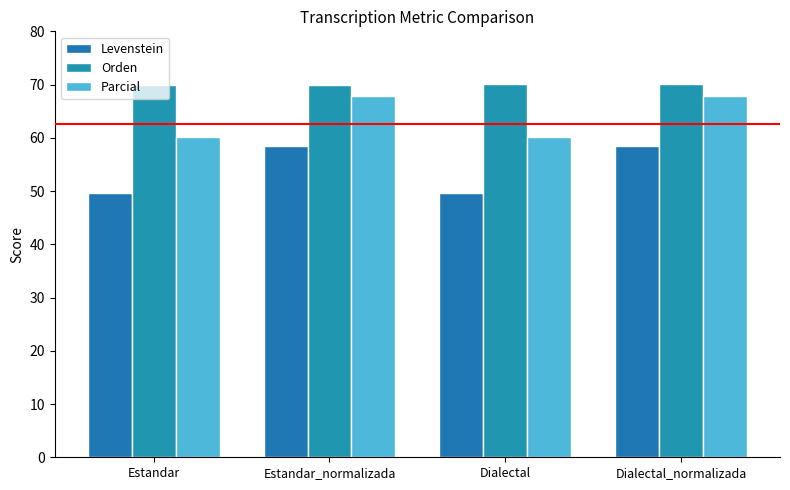

What is the difference between the highest and lowest values at Dialectal?

20.5